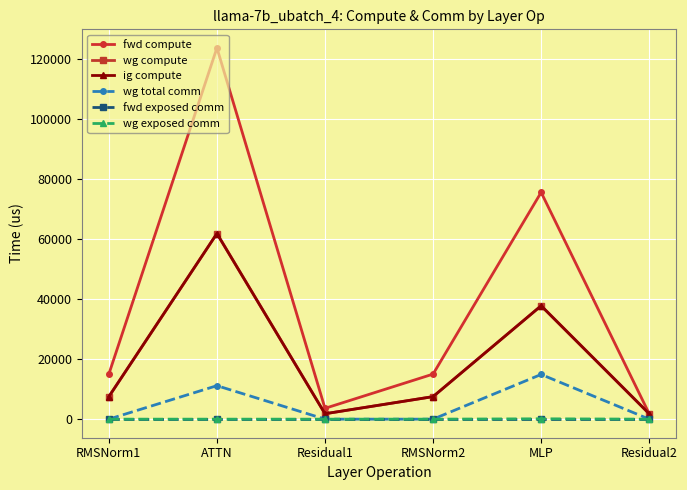

Reading left to right, list all the values displayed in this chart.

fwd compute: 15020.1	123756.2	3607.2	15020.1	75600.6	1803.6
wg compute: 7510.1	61878.1	1803.6	7510.1	37800.3	1803.6
ig compute: 7510.1	61878.1	1803.6	7510.1	37800.3	1803.6
wg total comm: 0.0	11160.8	0.0	0.0	14903.8	0.0
fwd exposed comm: 0.0	0.0	0.0	0.0	0.0	0.0
wg exposed comm: 0.0	0.0	0.0	0.0	116.8	0.0